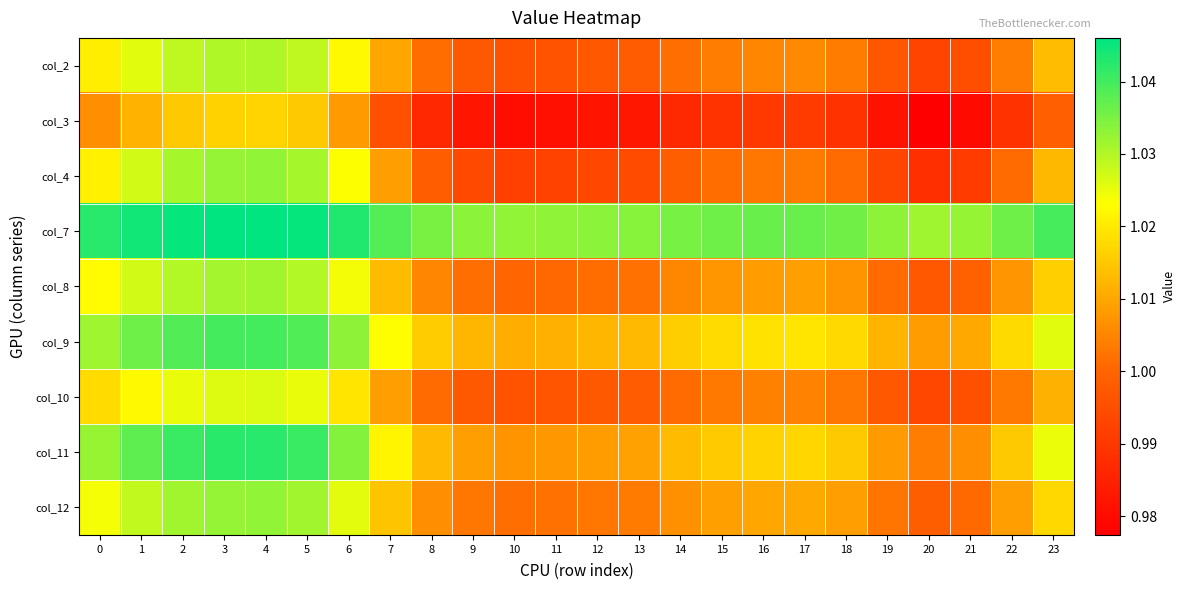

What is the greatest value displayed?

1.0